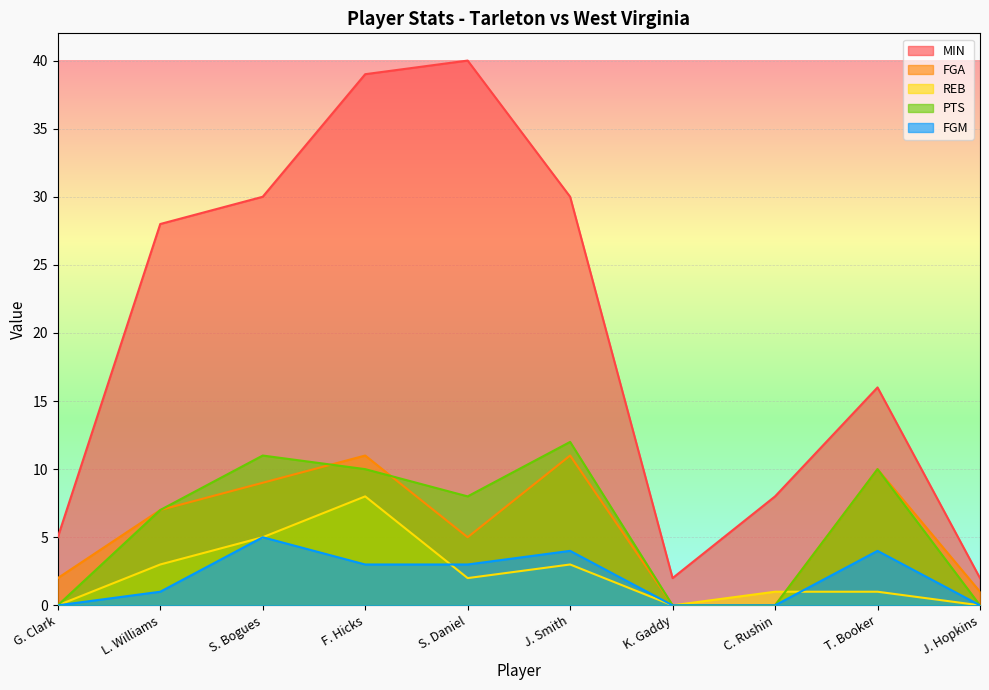

Which label corresponds to the largest value in the chart?

S. Daniel